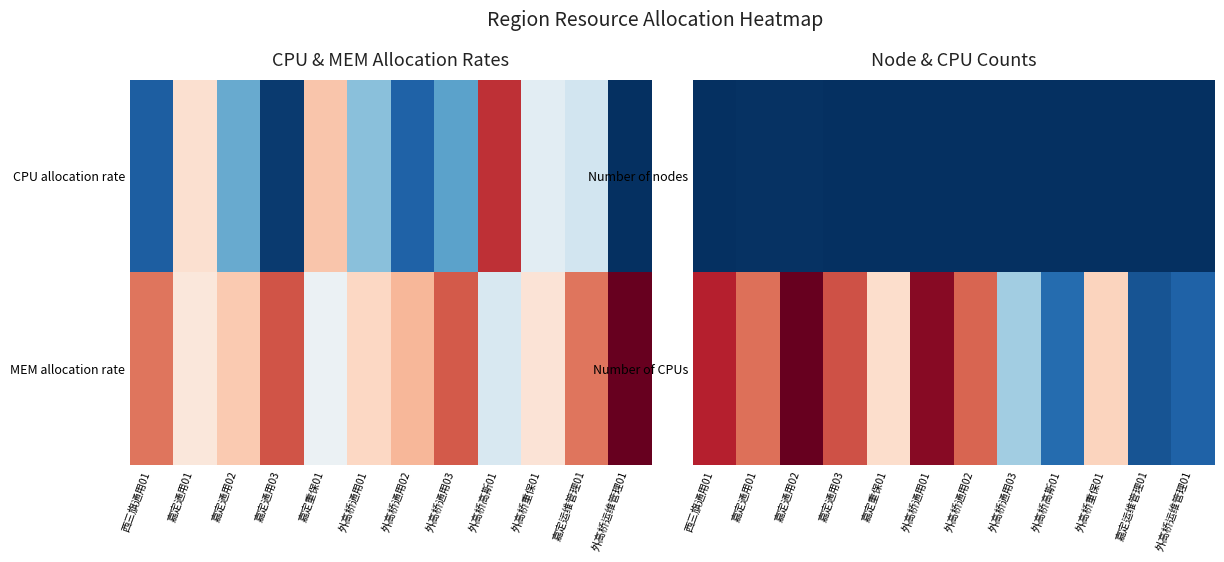

What is the total value across all series at 嘉定通用03?

0.8